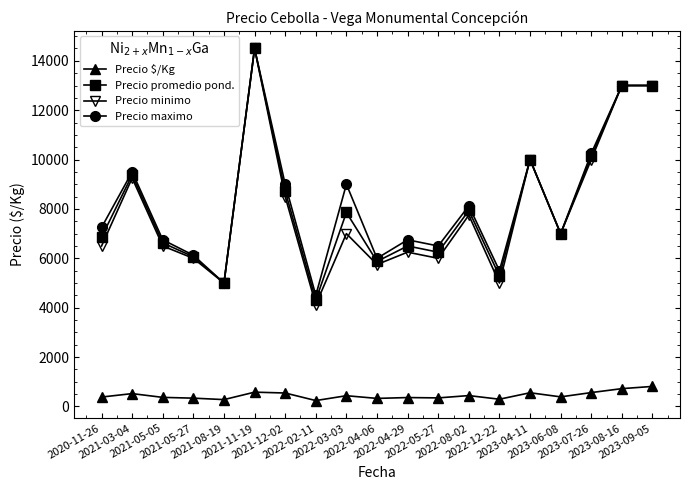

Which series has the largest total across all categories?

Precio maximo